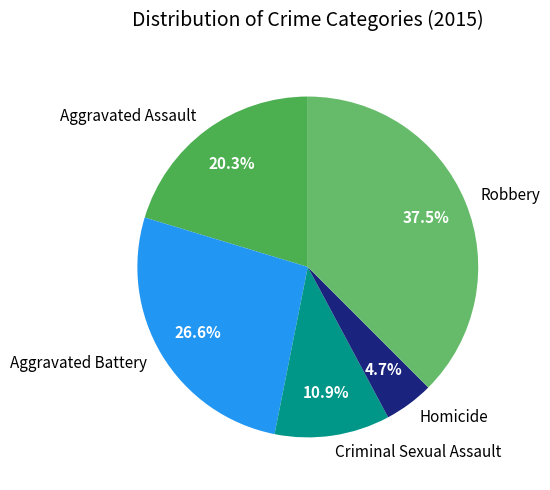

How many slices are in this pie chart?

5